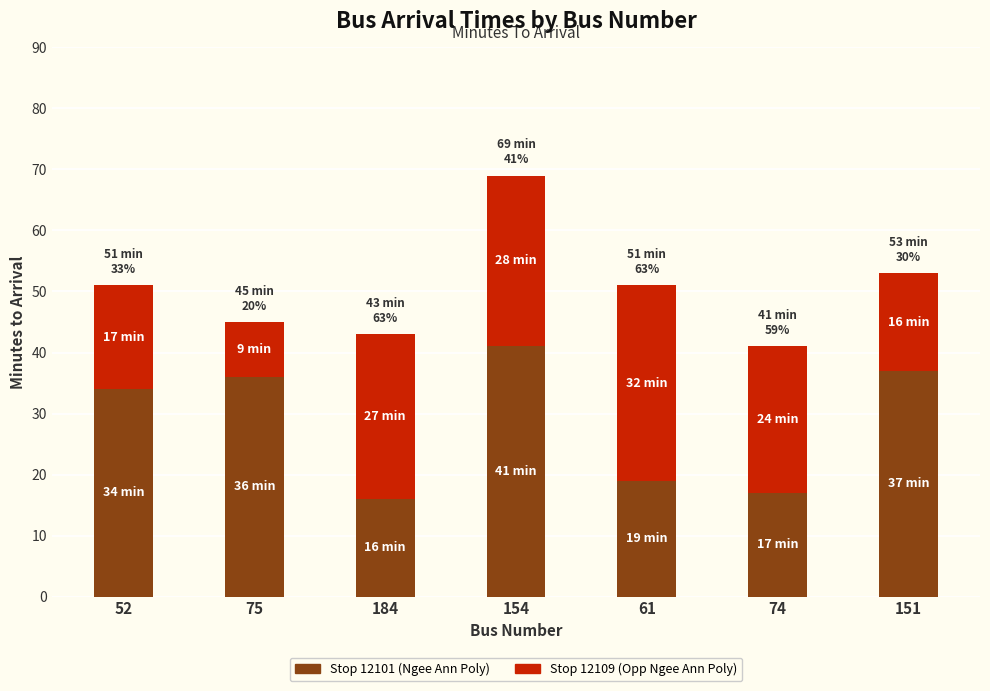

Reading right to left, transcribe the values for Stop 12101 (Ngee Ann Poly).

37	17	19	41	16	36	34